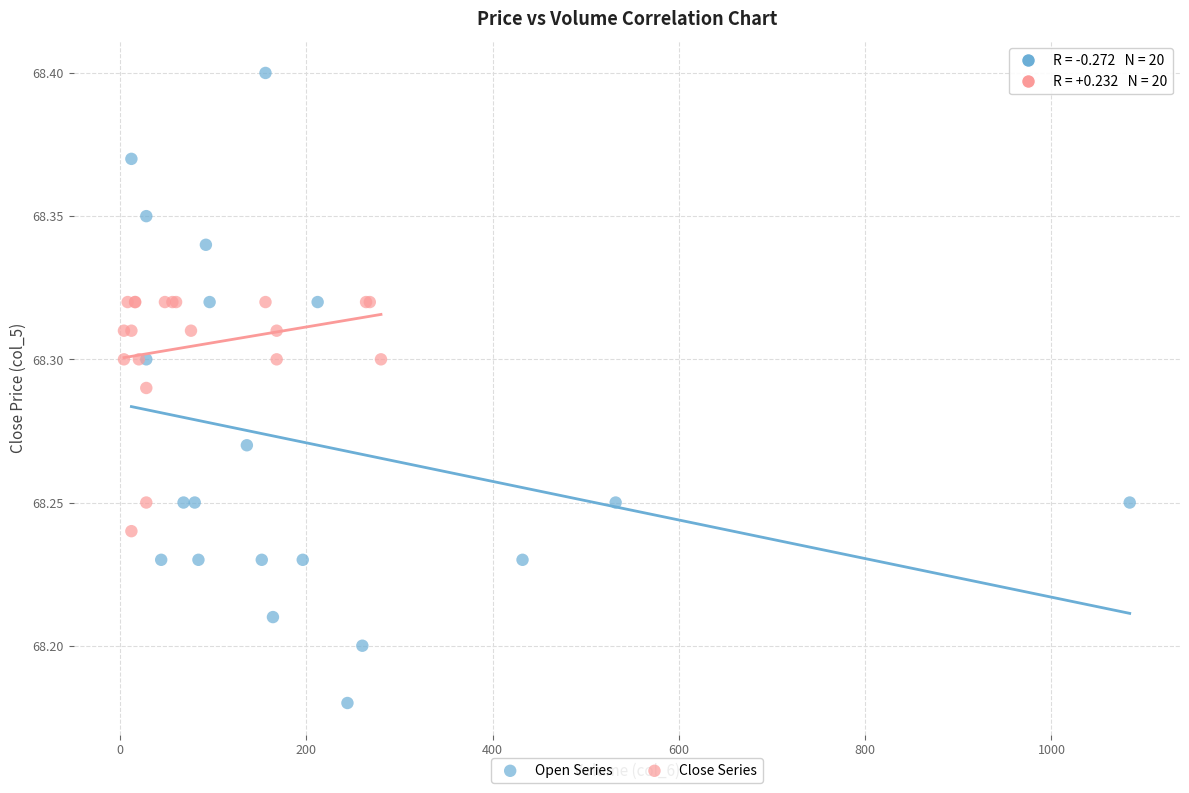

Which series has the widest spread of Y values?

Open Series